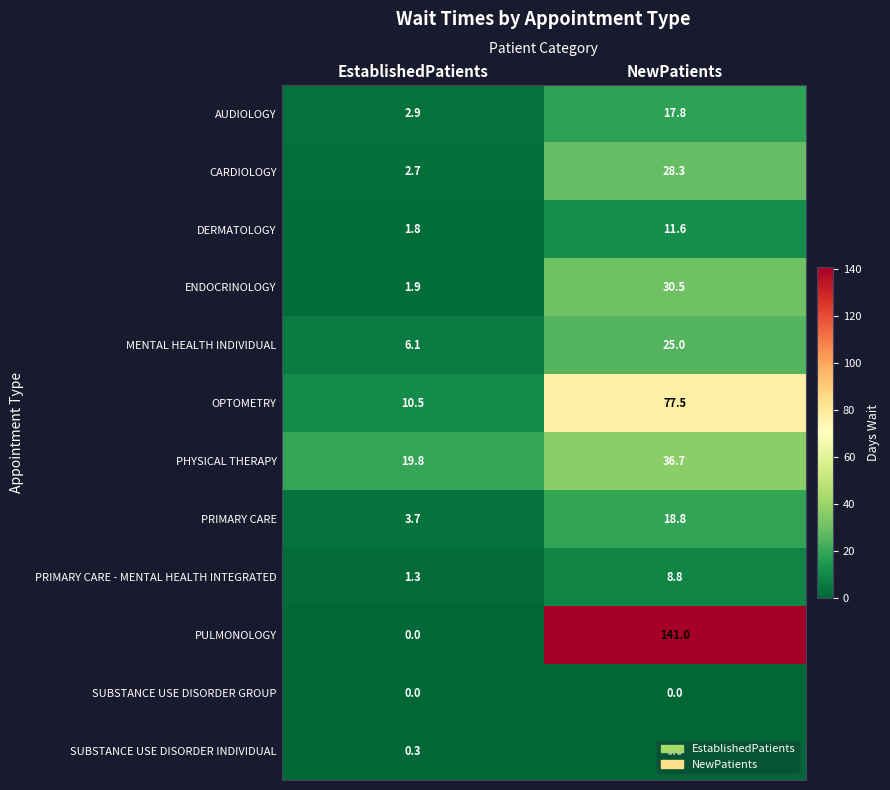

What is the sum of all SUBSTANCE USE DISORDER INDIVIDUAL values?

0.3